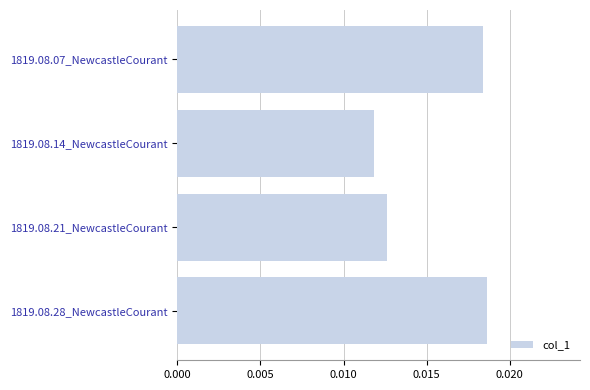

Rank the categories by value from lowest to highest.

1819.08.14_NewcastleCourant, 1819.08.21_NewcastleCourant, 1819.08.07_NewcastleCourant, 1819.08.28_NewcastleCourant